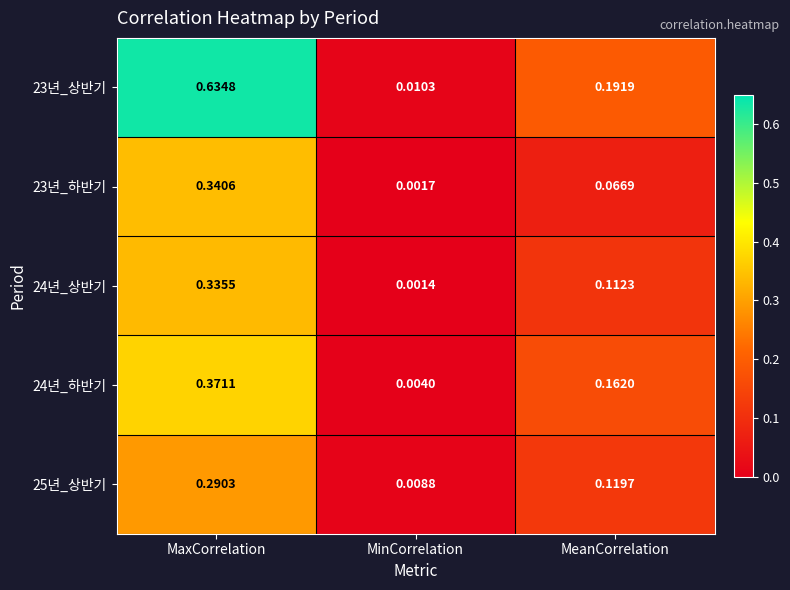

Is the value of 23년_하반기 at MaxCorrelation greater than the value of 24년_상반기 at MeanCorrelation?

Yes